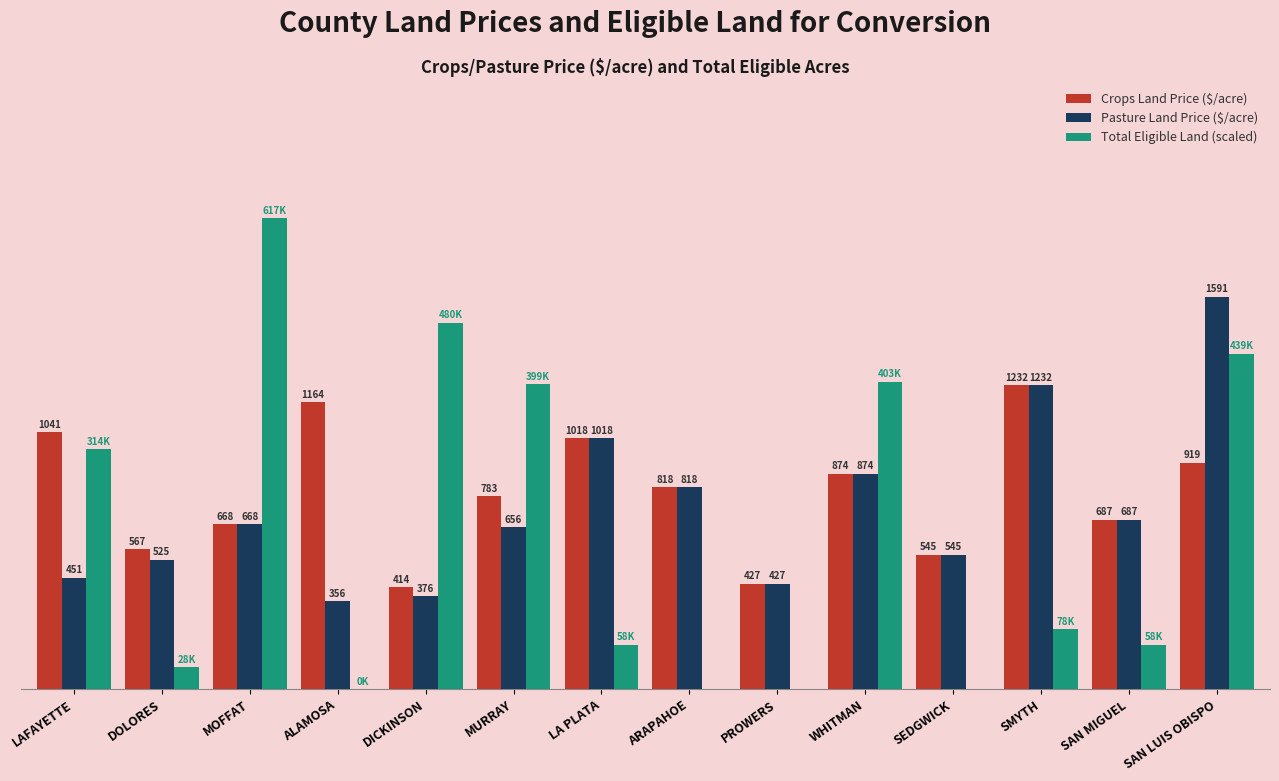

At which category is the sum across all series the highest?

SAN LUIS OBISPO